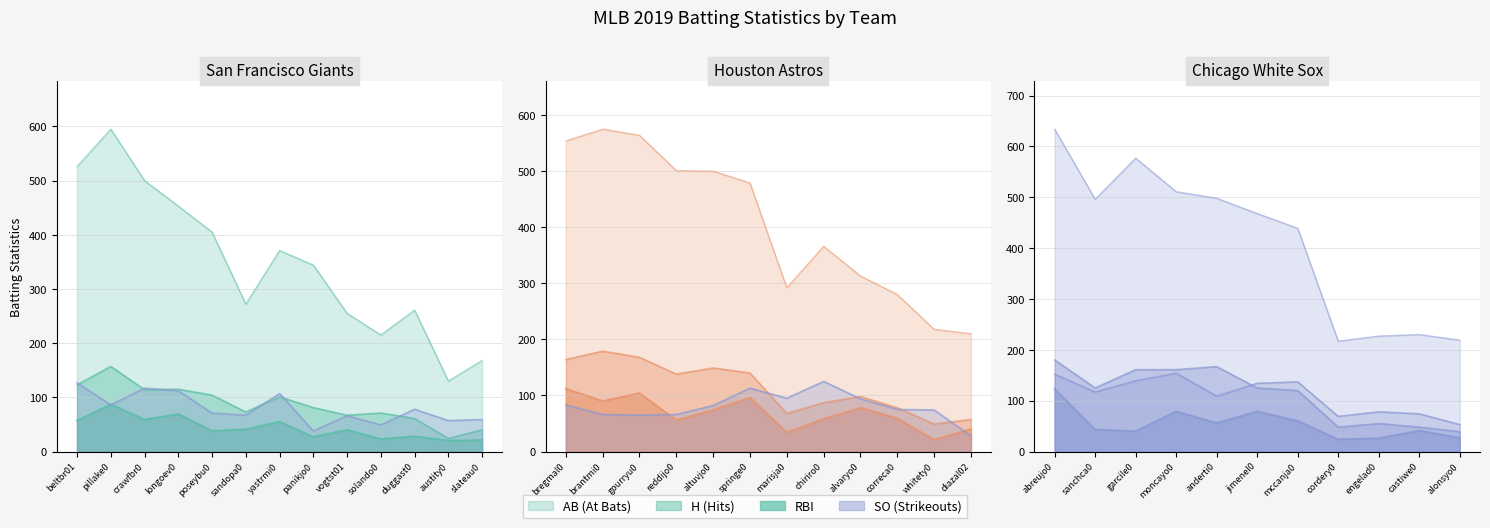

At solando01, list the series in order from smallest to largest.

RBI, SO, H, AB